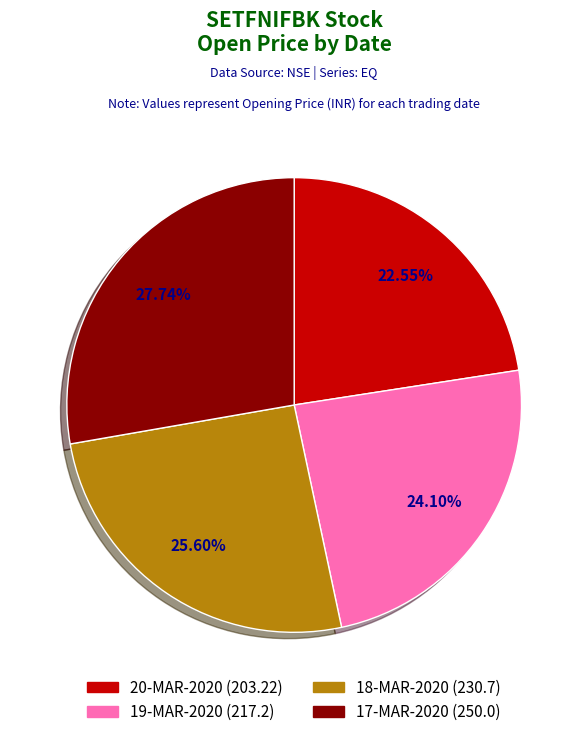

Is there a majority slice in this chart?

No